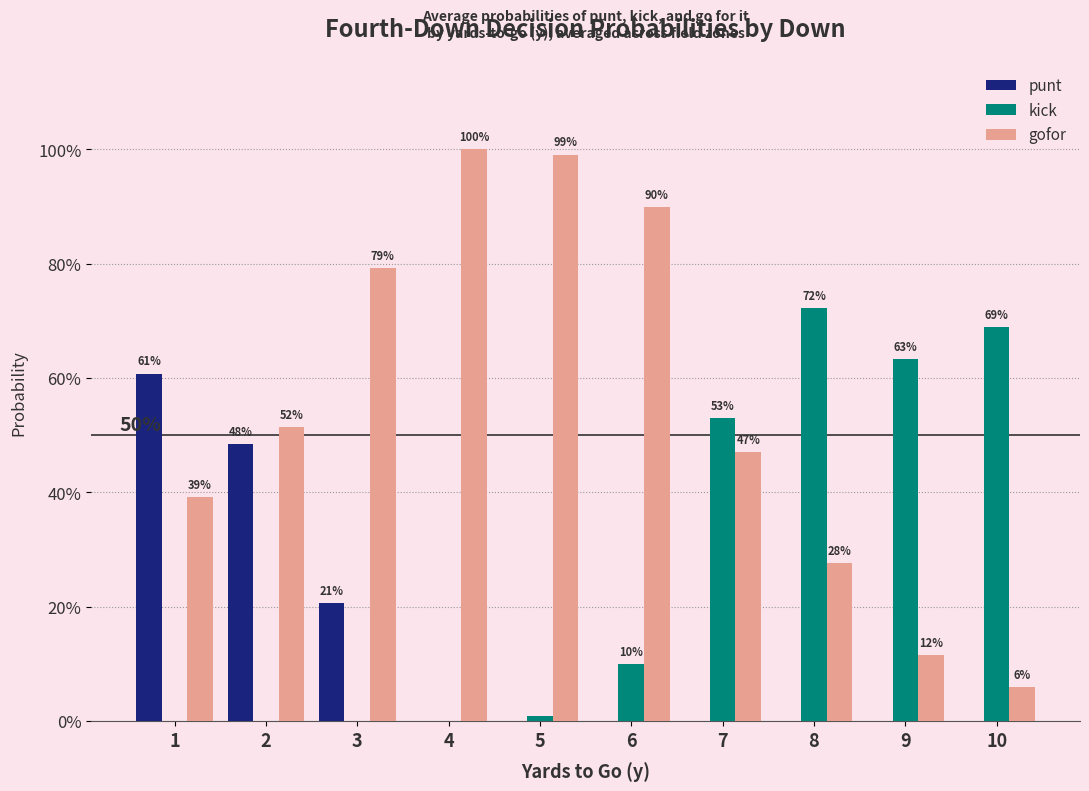

Which has a higher value, 10 or 6?

10